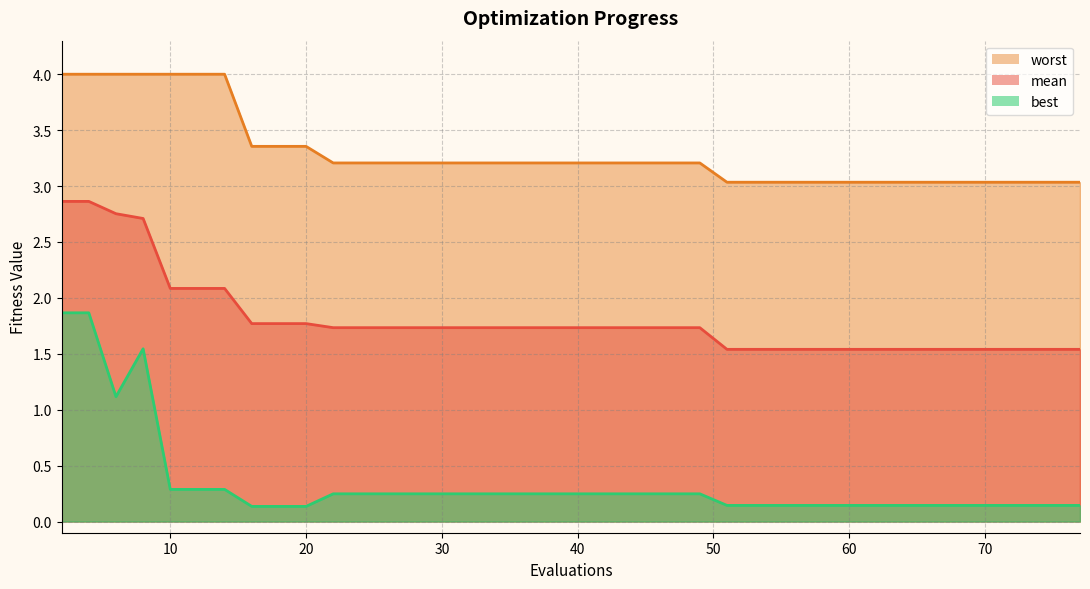

Which category has the lowest value in the worst series?

51